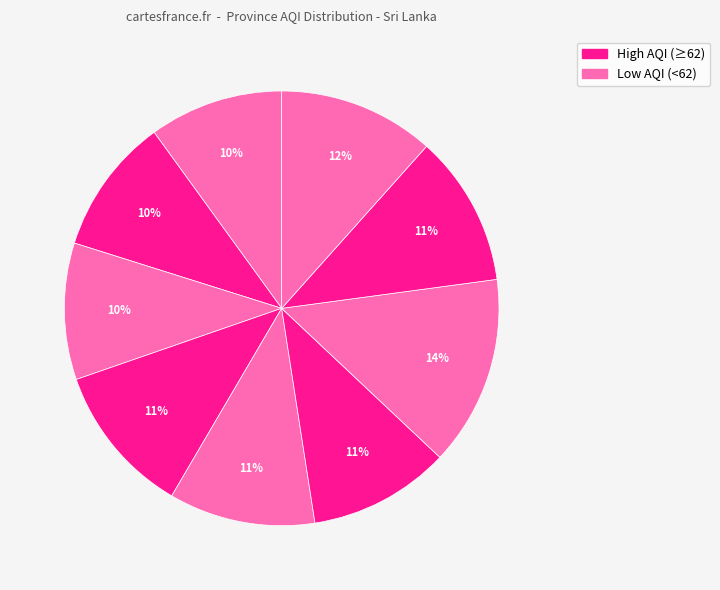

Which category has the biggest portion of the pie?

Southern